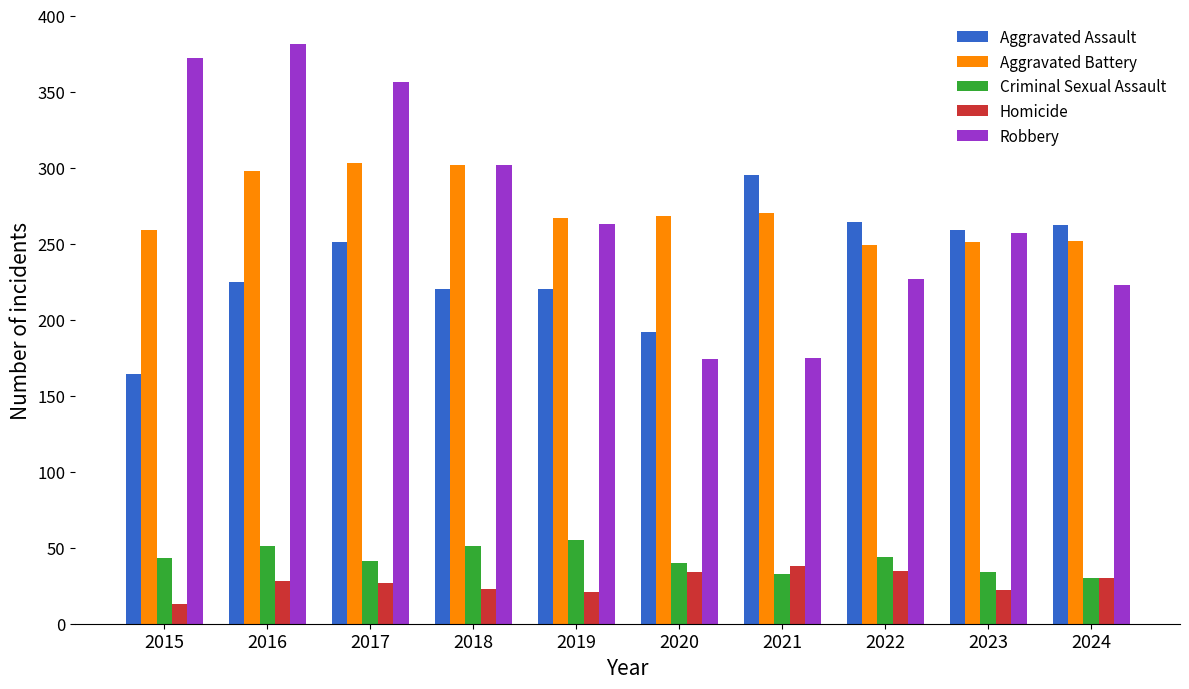

What is the total value across all series at 2018?

898